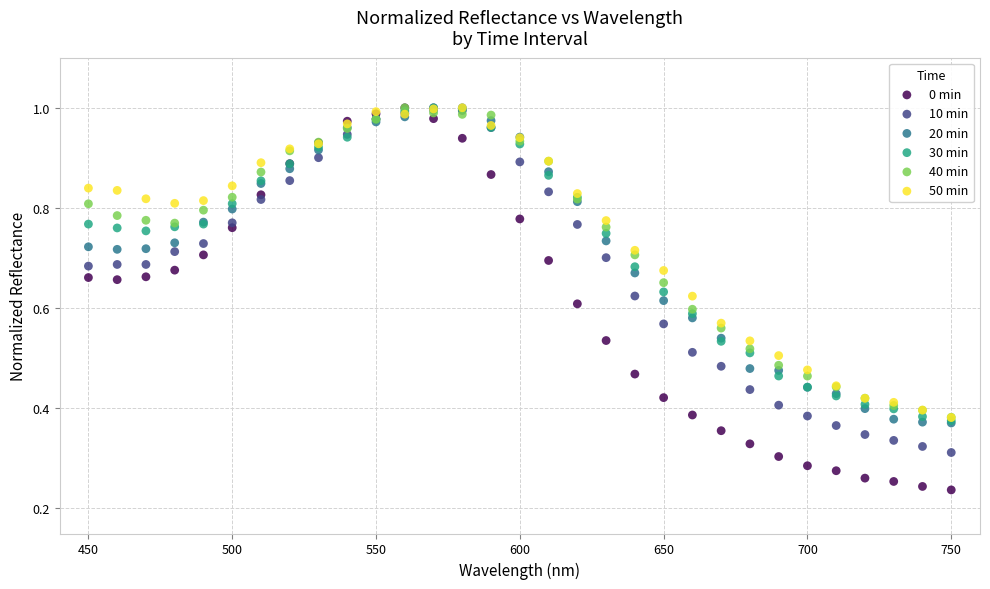

What are all the series names shown in the legend?

0 min, 10 min, 20 min, 30 min, 40 min, 50 min